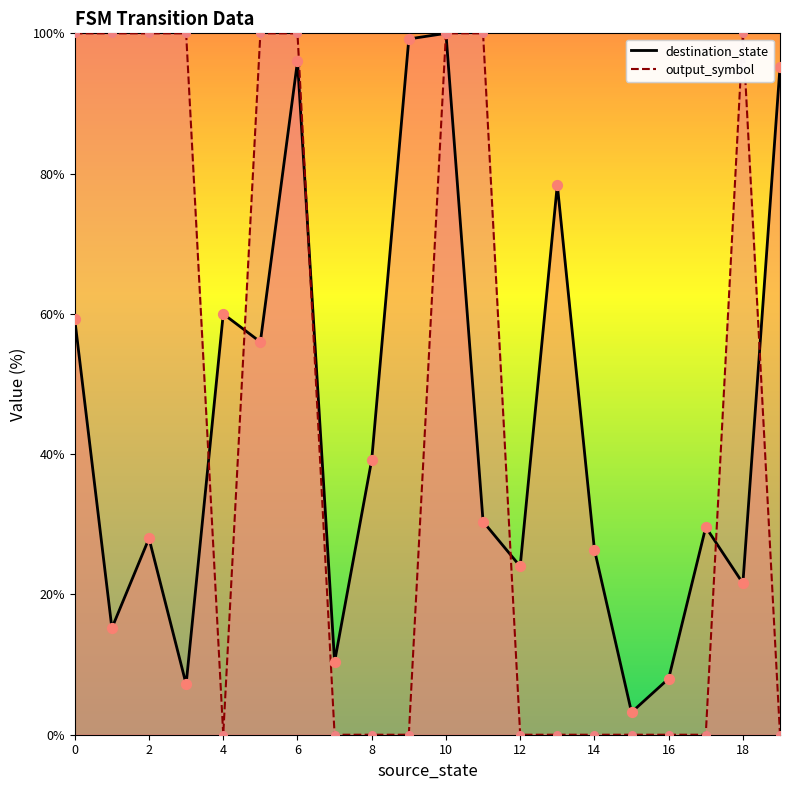

What are all the series names shown in the legend?

destination_state, output_symbol